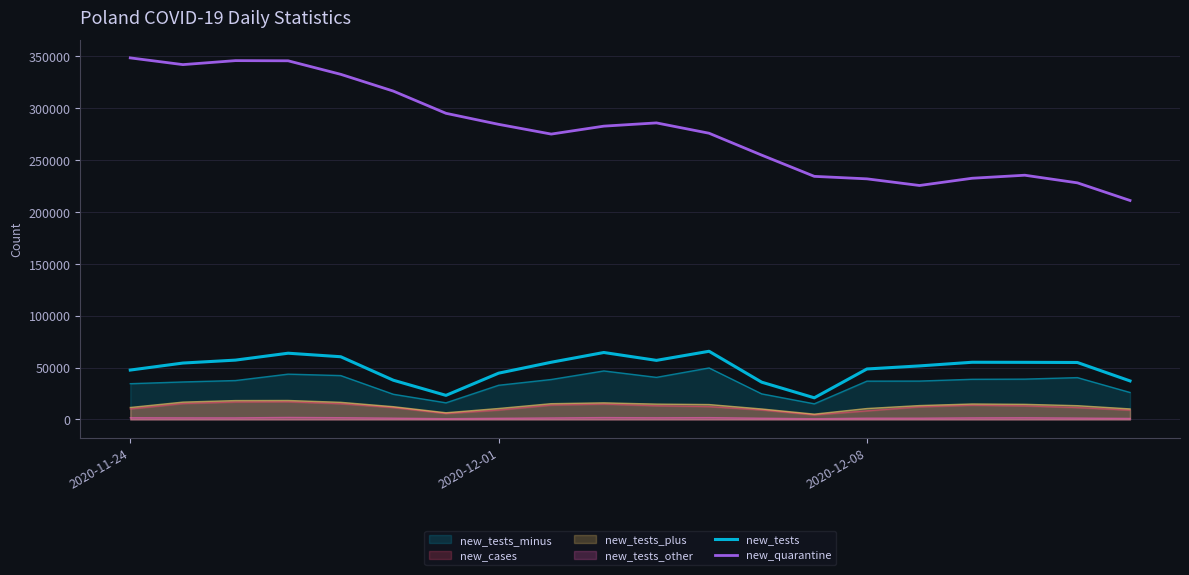

Does the chart have visible grid lines?

Yes